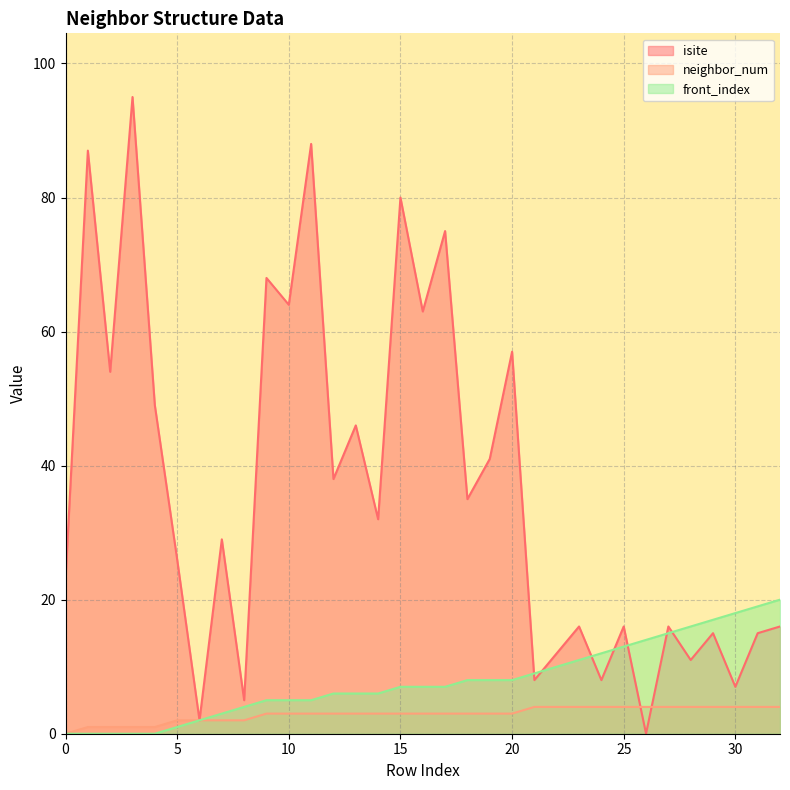

What are all the series names shown in the legend?

isite, neighbor_num, front_index